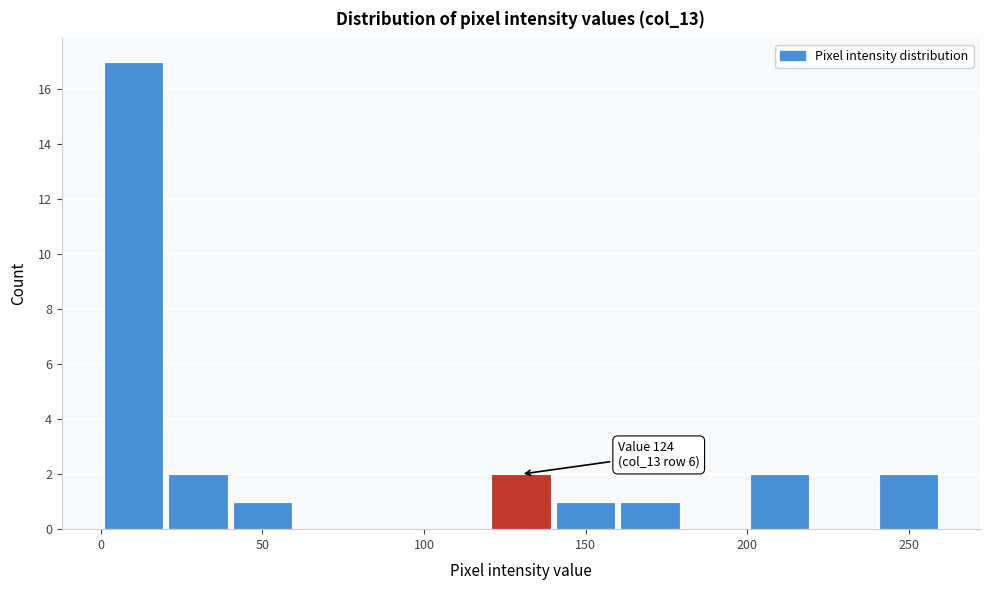

Over which range of the x-axis is the bar tallest?

0 to 20